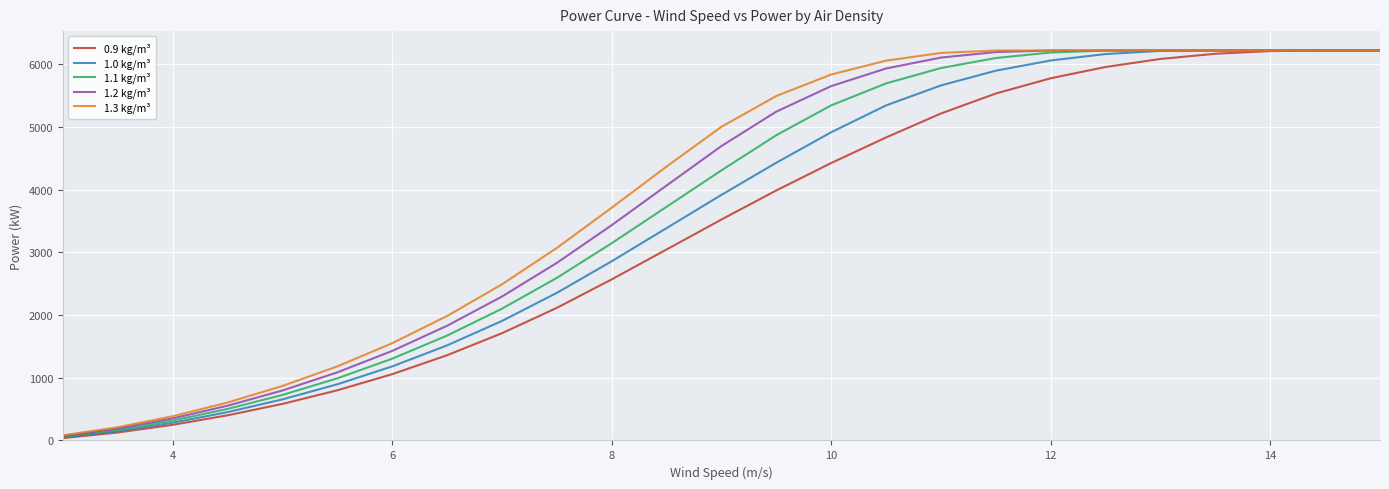

What is the greatest value displayed?

6220